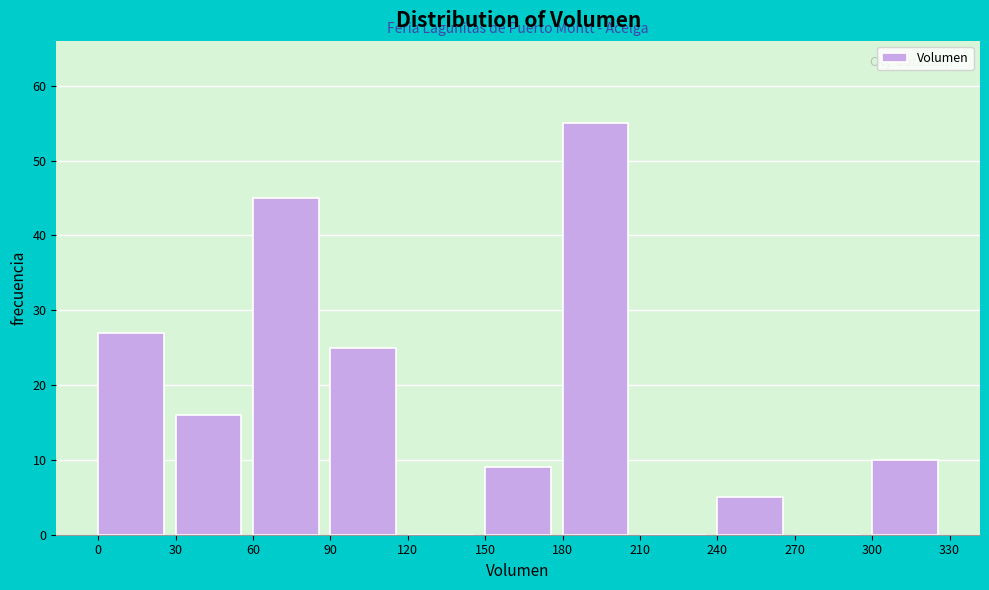

Which range on the x-axis has the tallest bar?

180 to 210